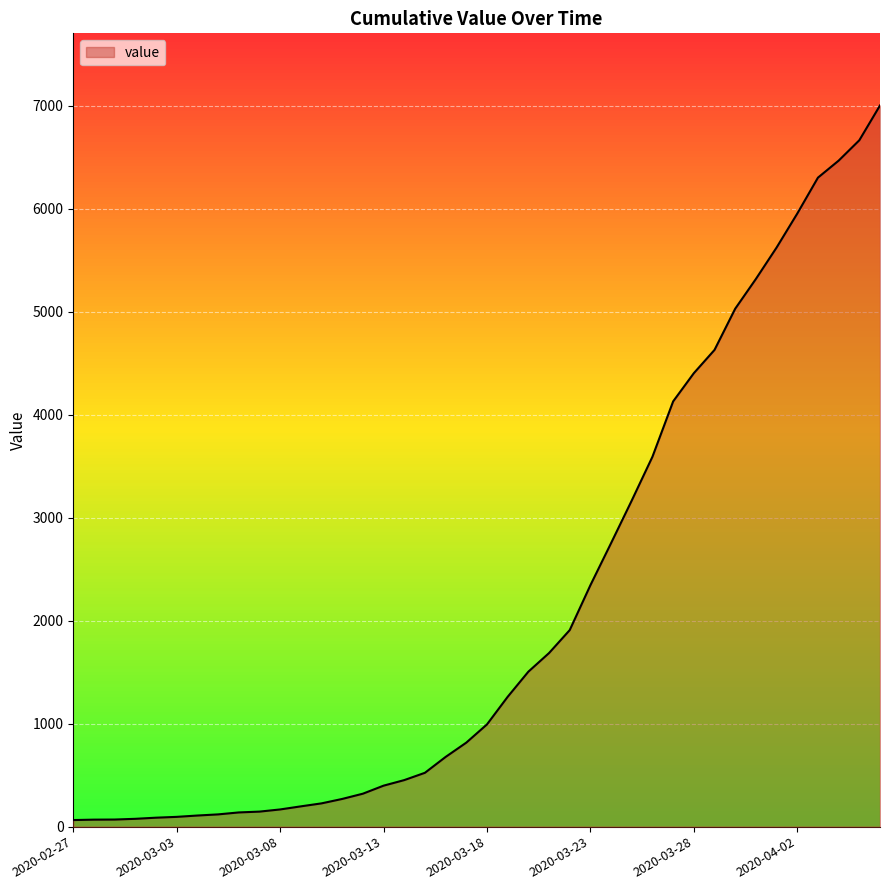

What is the greatest value displayed?

7004